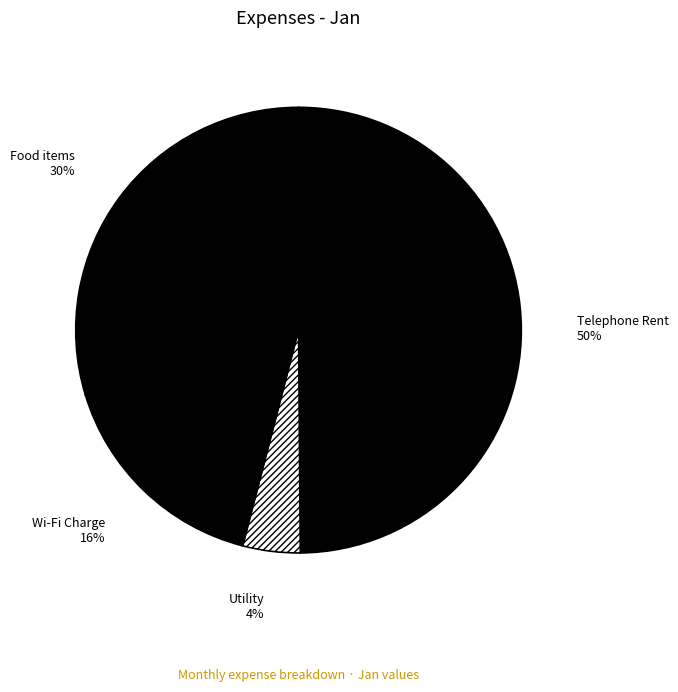

Does Food items represent more than half of the total?

No